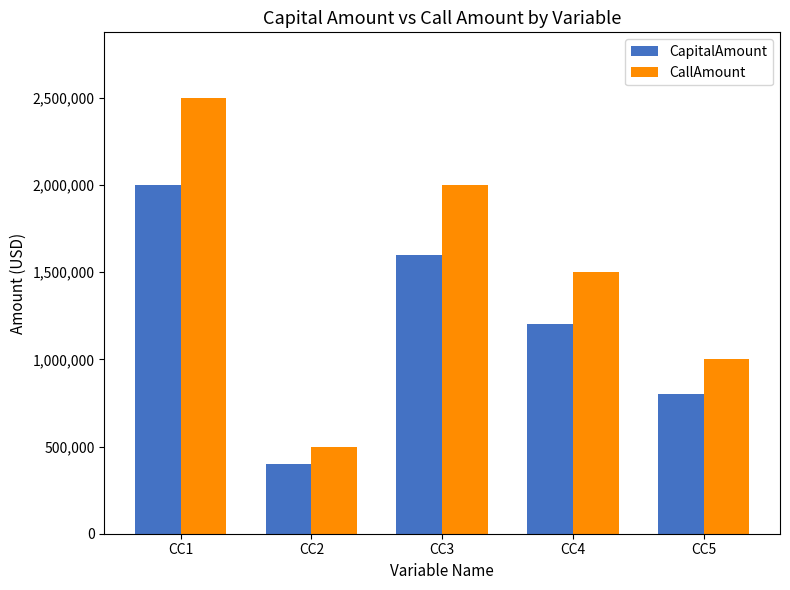

Which series has the largest total across all categories?

CallAmount